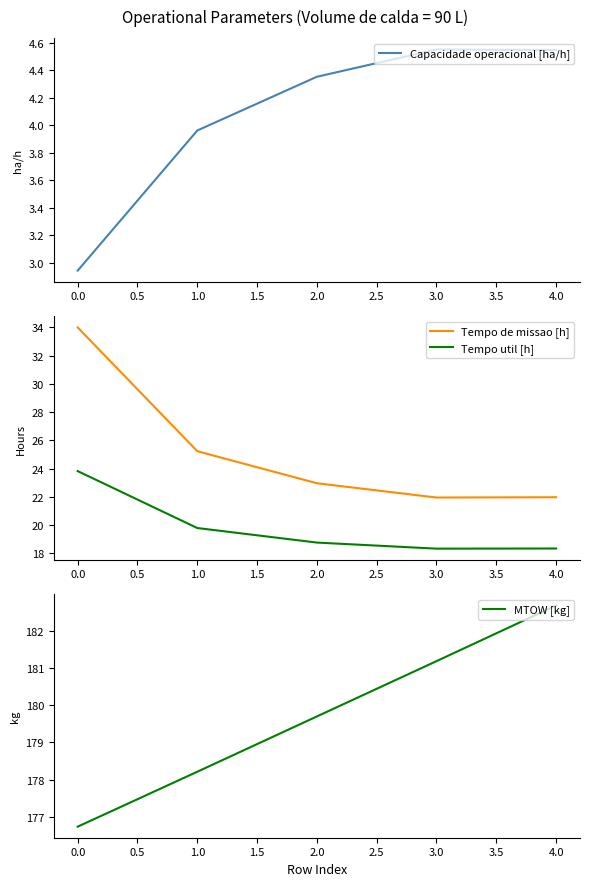

At which label is Tempo util [h] closest to 21?

1.0